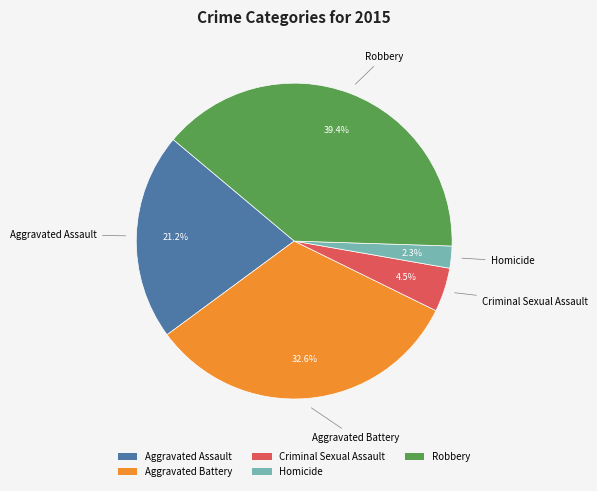

What is the smallest slice in the pie chart?

Homicide